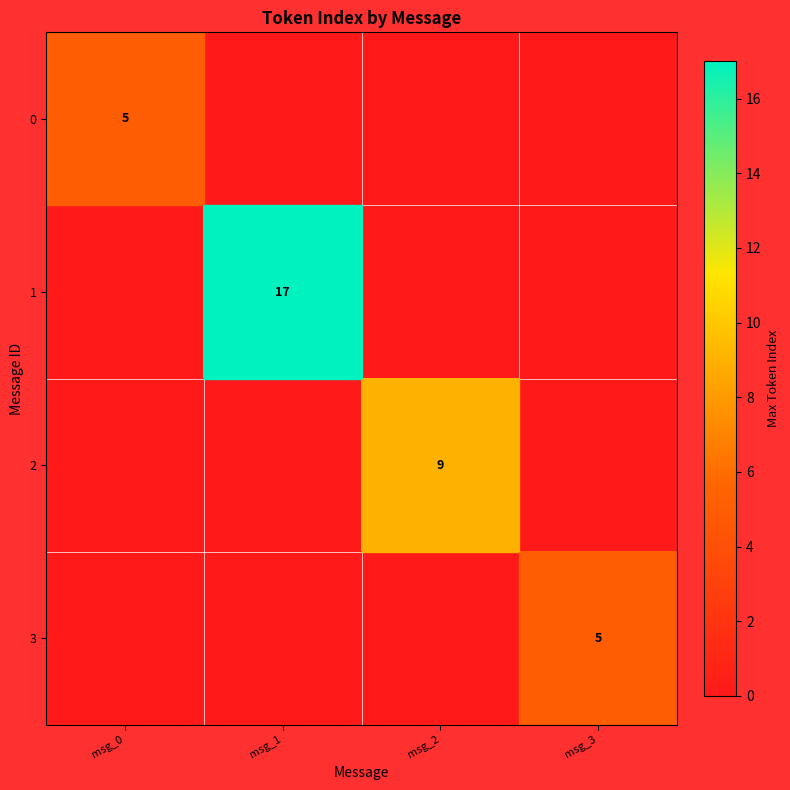

The value of 3 at msg_3 is 5. True or false?

True